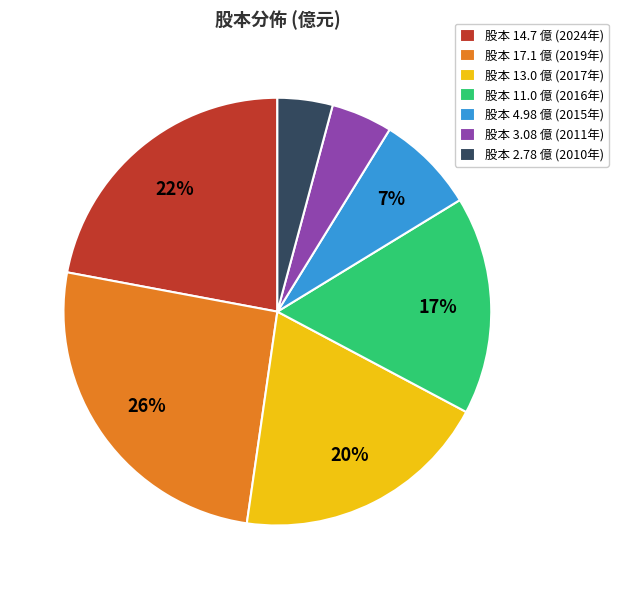

To the nearest percent, what percentage of the pie is 股本 14.7 億 (2024年)?

22%